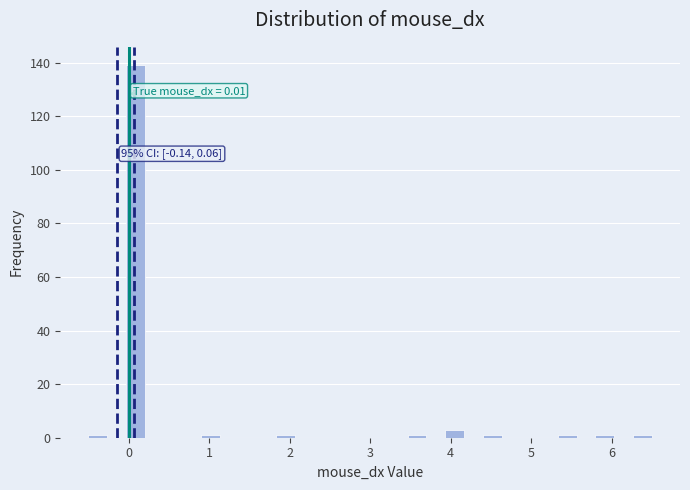

Read against the x-axis, roughly where is the centre of the tallest bar?

0.1